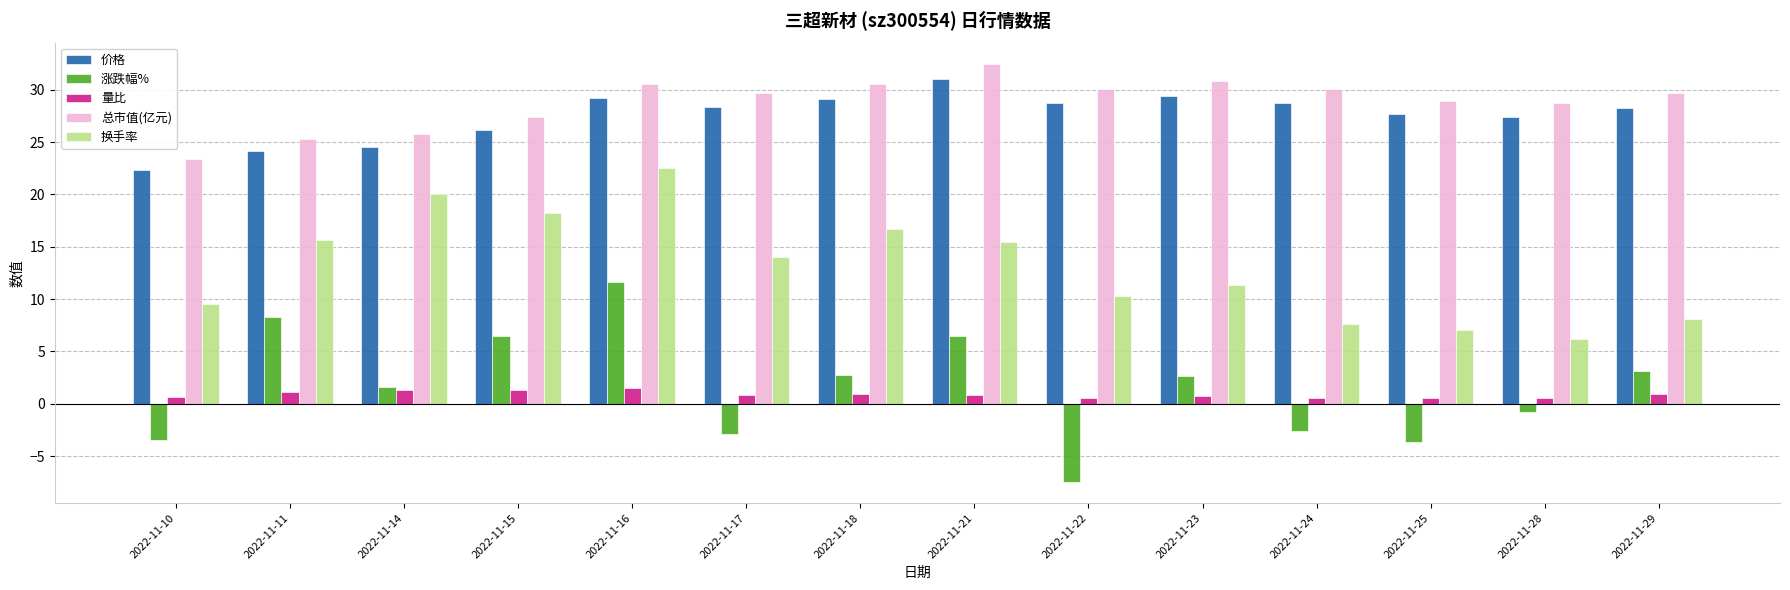

Between 2022-11-21 and 2022-11-28, which series saw the biggest shift?

换手率